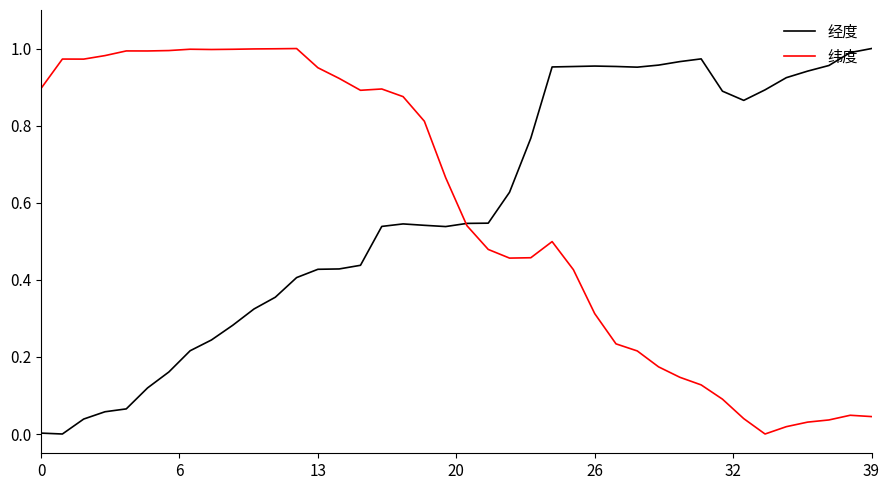

Is this an area chart (filled region under the line)?

No